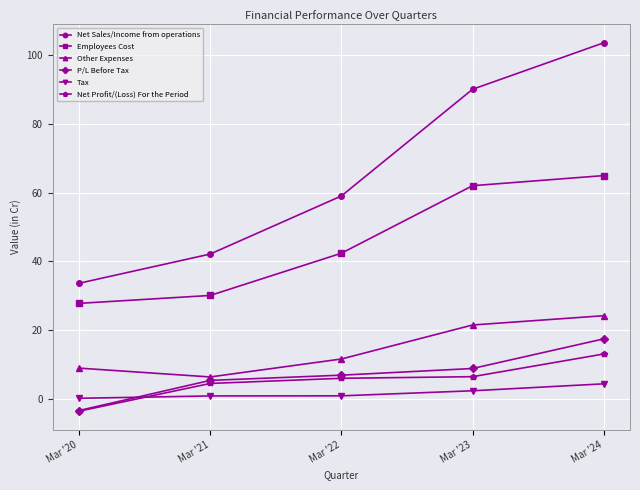

True or false: Employees Cost has more than 0 interior local peaks.

False